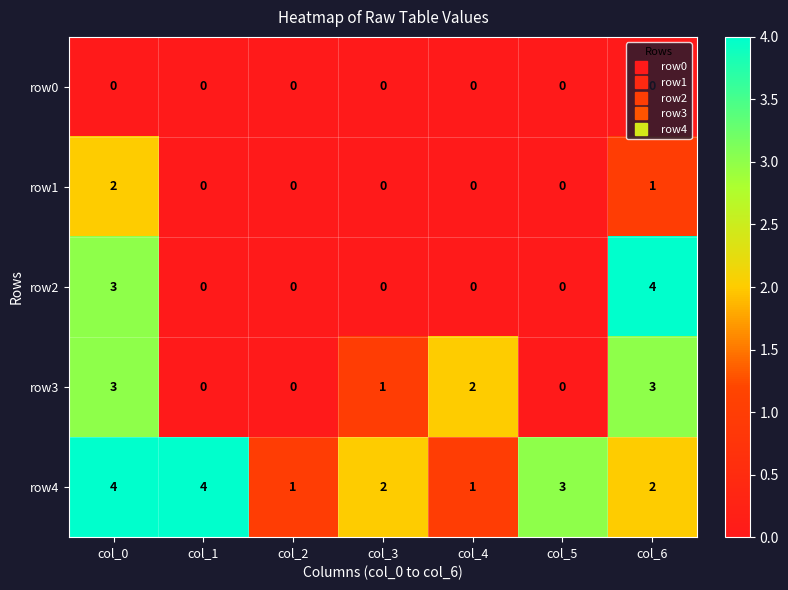

What is the difference between the maximum and second lowest values in the row2 series?

4